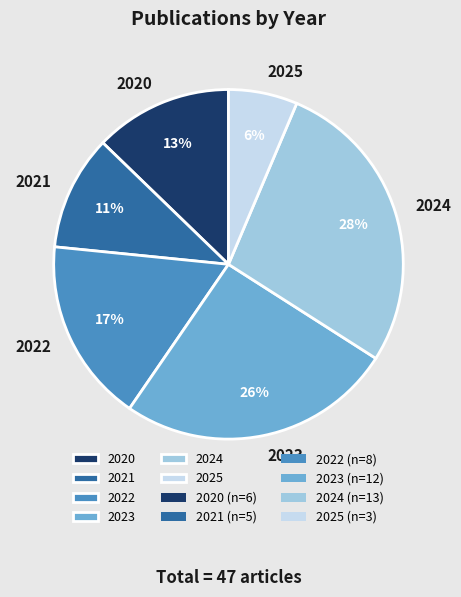

How many slices are in this pie chart?

6